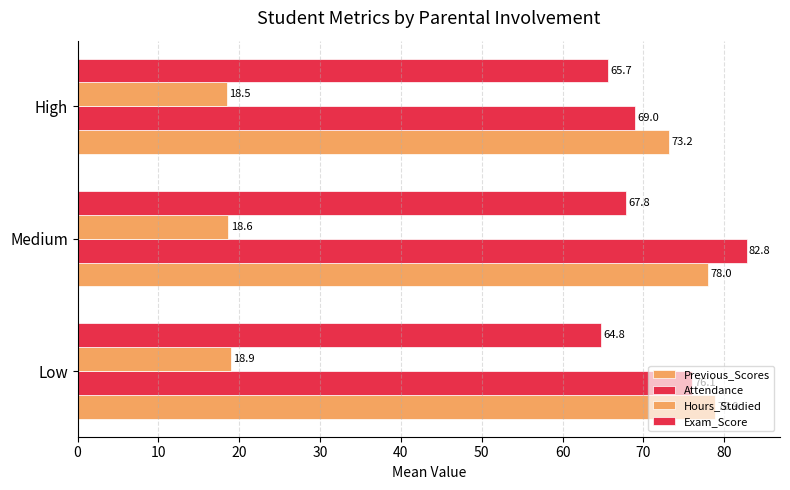

How many values in the Exam_Score series exceed 65?

2